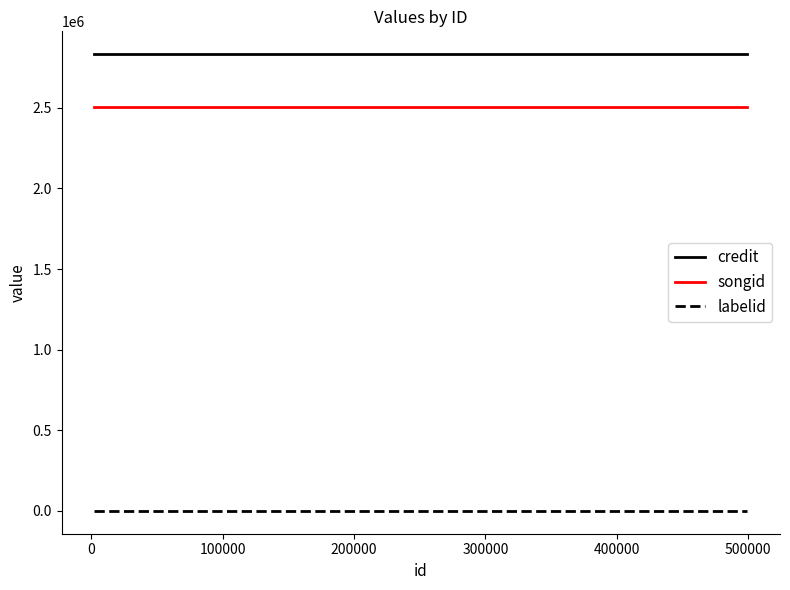

Rank the series by their maximum value, from highest to lowest.

credit, songid, labelid